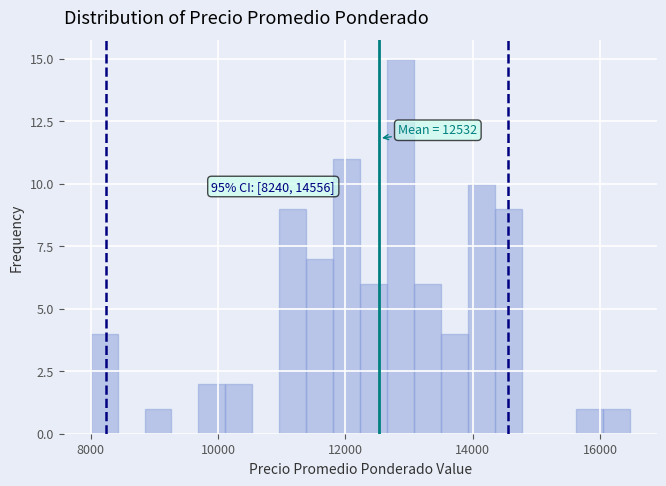

Read against the x-axis, roughly where is the centre of the tallest bar?

12800